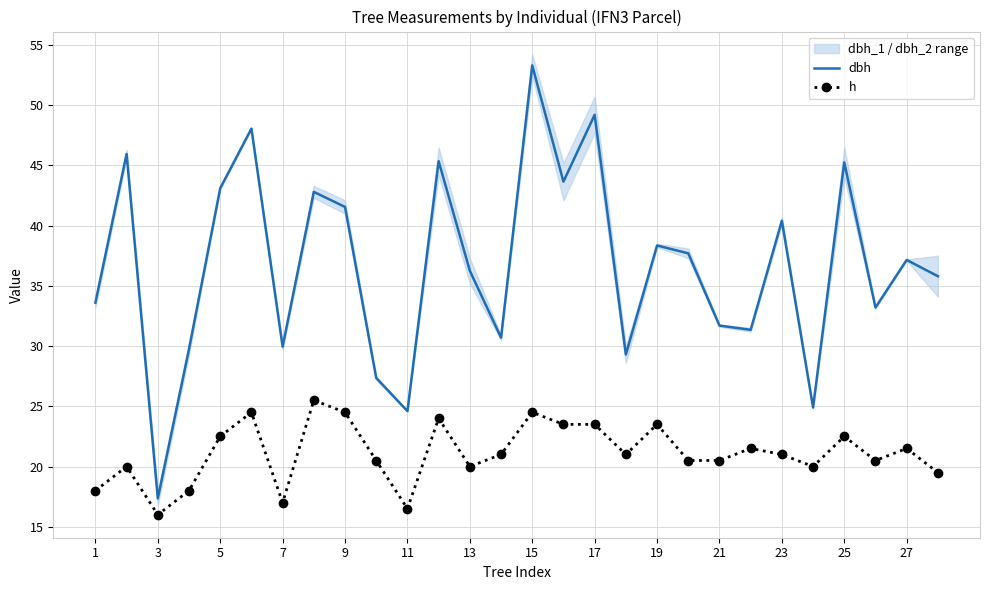

At how many categories does at least one series exceed 22?

27